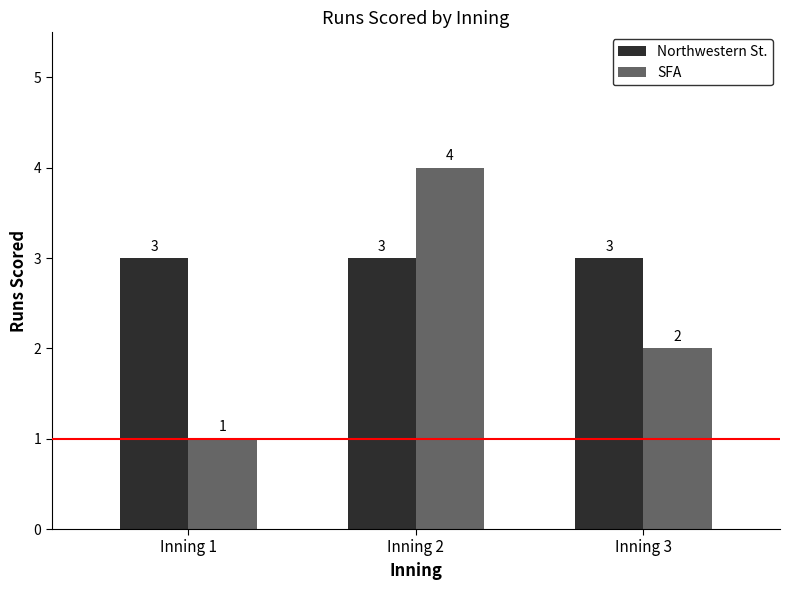

What are all the series names shown in the legend?

Northwestern St., SFA